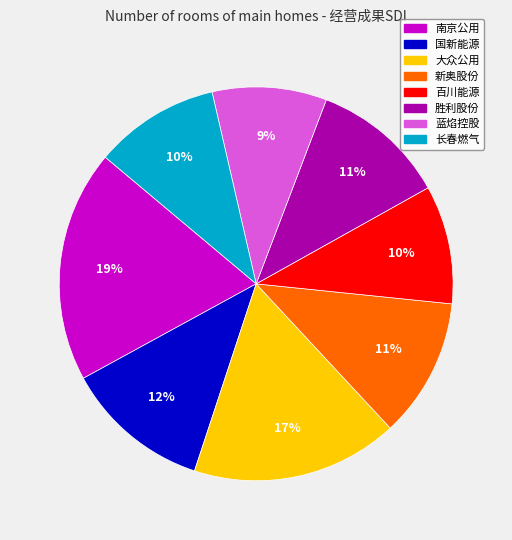

How many segments does this pie chart have?

8